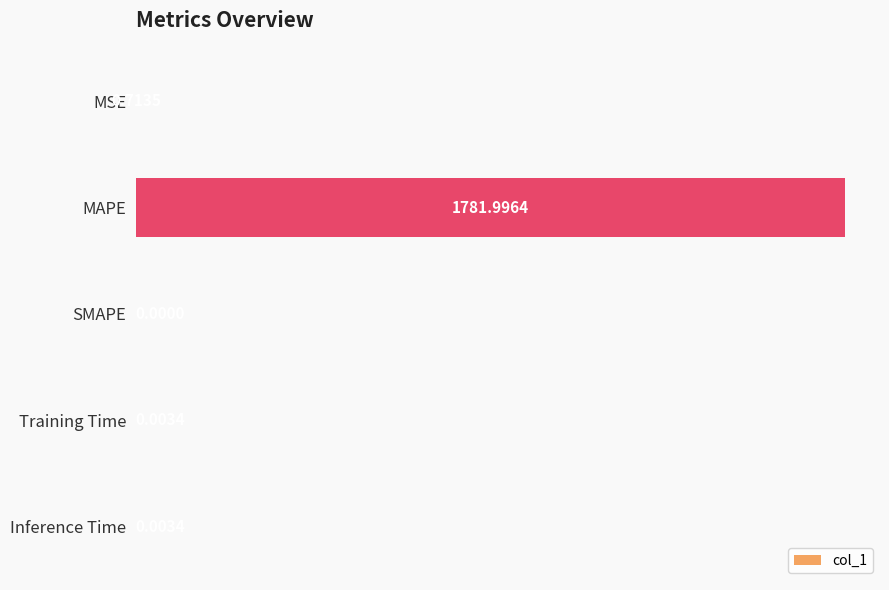

What is the maximum value shown in the chart?

1782.0